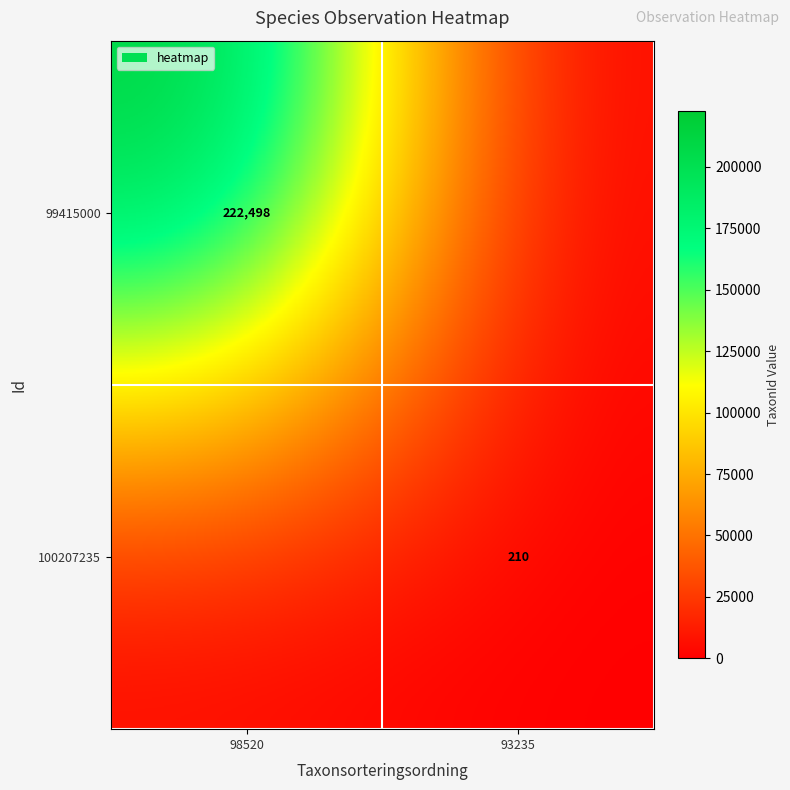

The 100207235 series shows 326 at 93235. True or false?

False